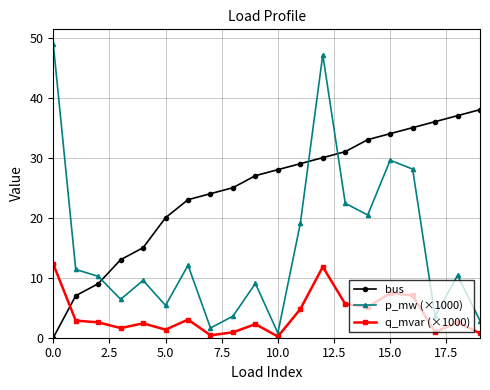

True or false: q_mvar (×1000) has more than 0 points higher than both neighbors.

True